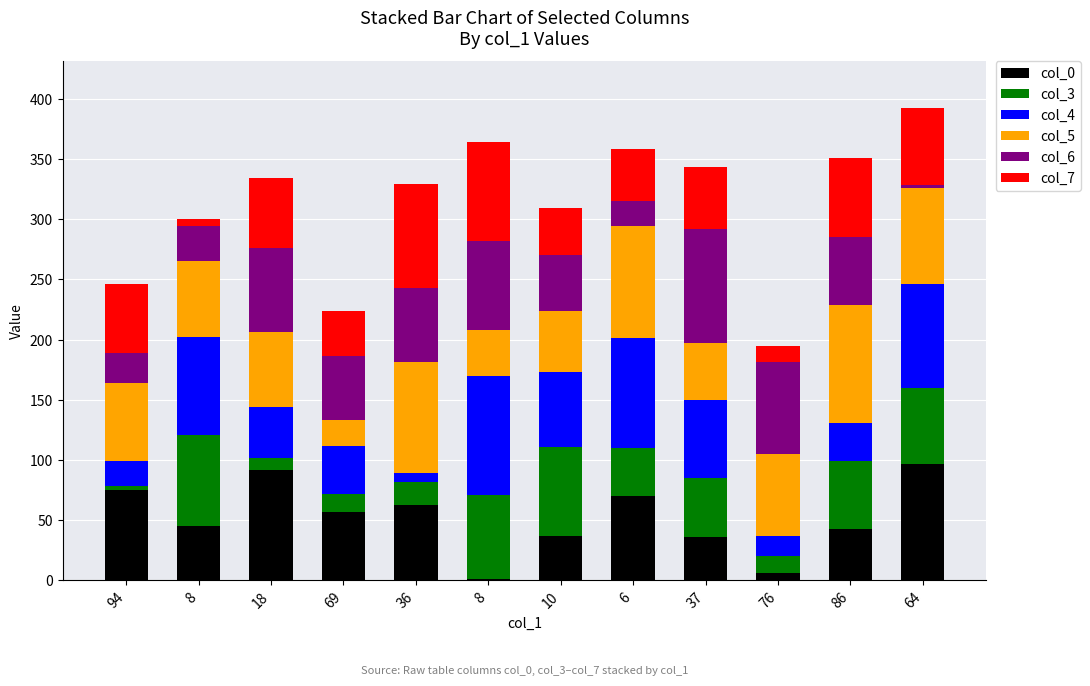

How many categories are shown in the chart?

12